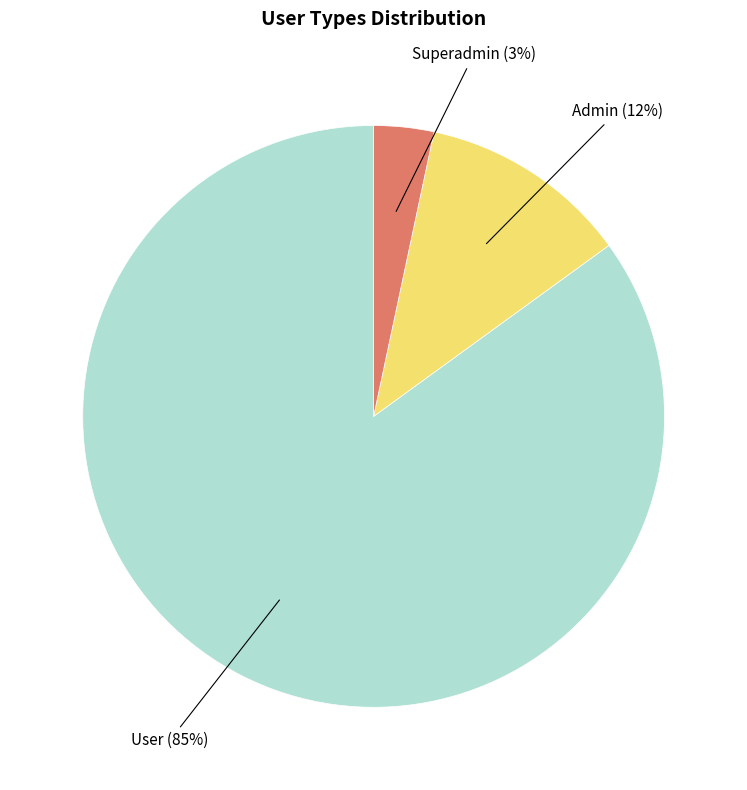

To the nearest percent, what is the average slice percentage?

33%